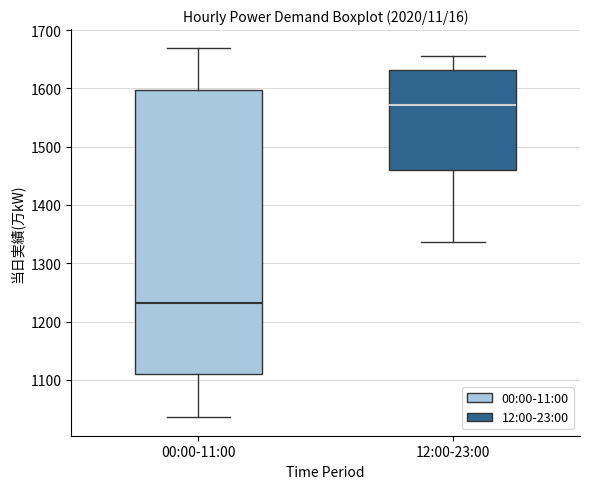

Which box is the tallest, from its lower edge to its upper edge?

00:00-11:00